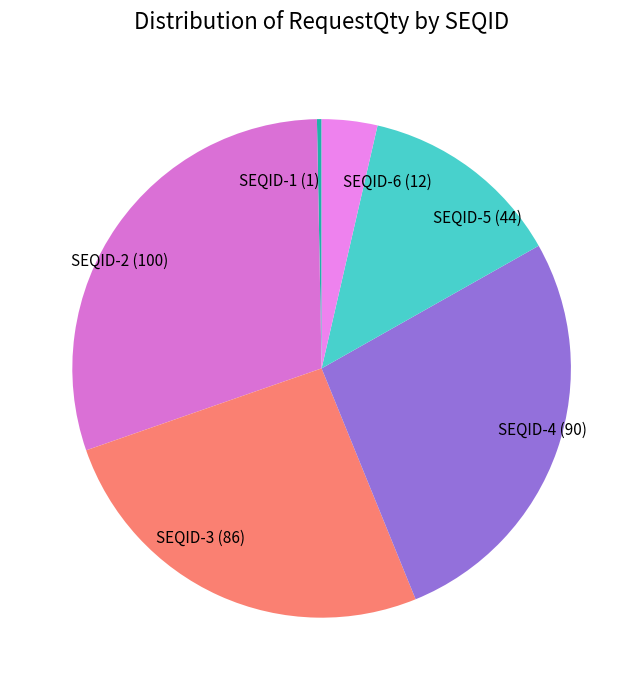

The SEQID-4 slice represents 27% of the pie. True or false?

True